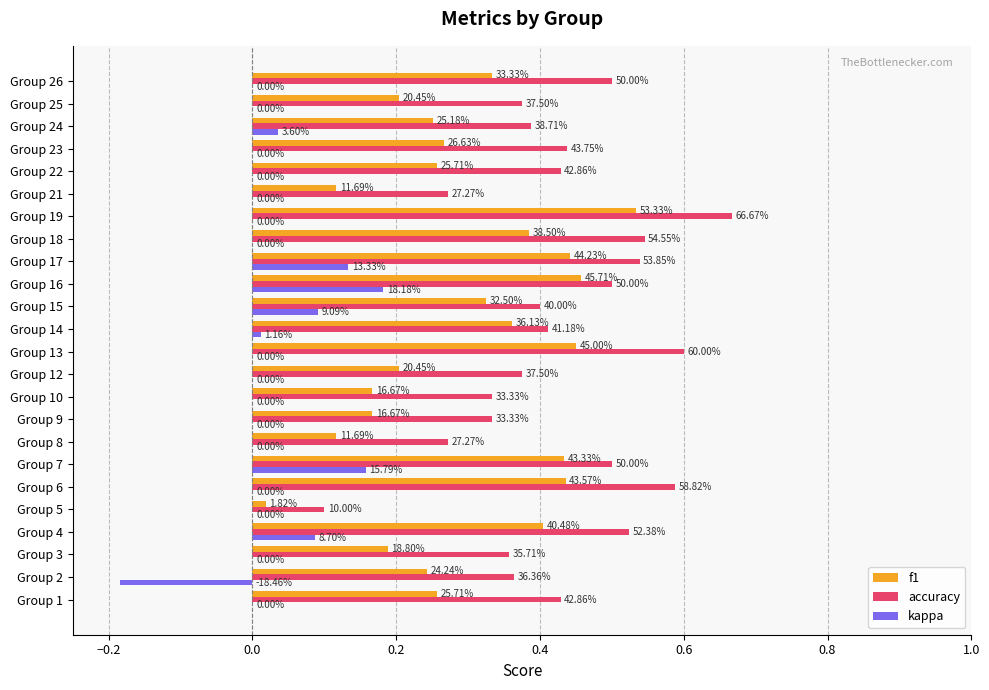

What is the highest value of the f1 series?

0.5